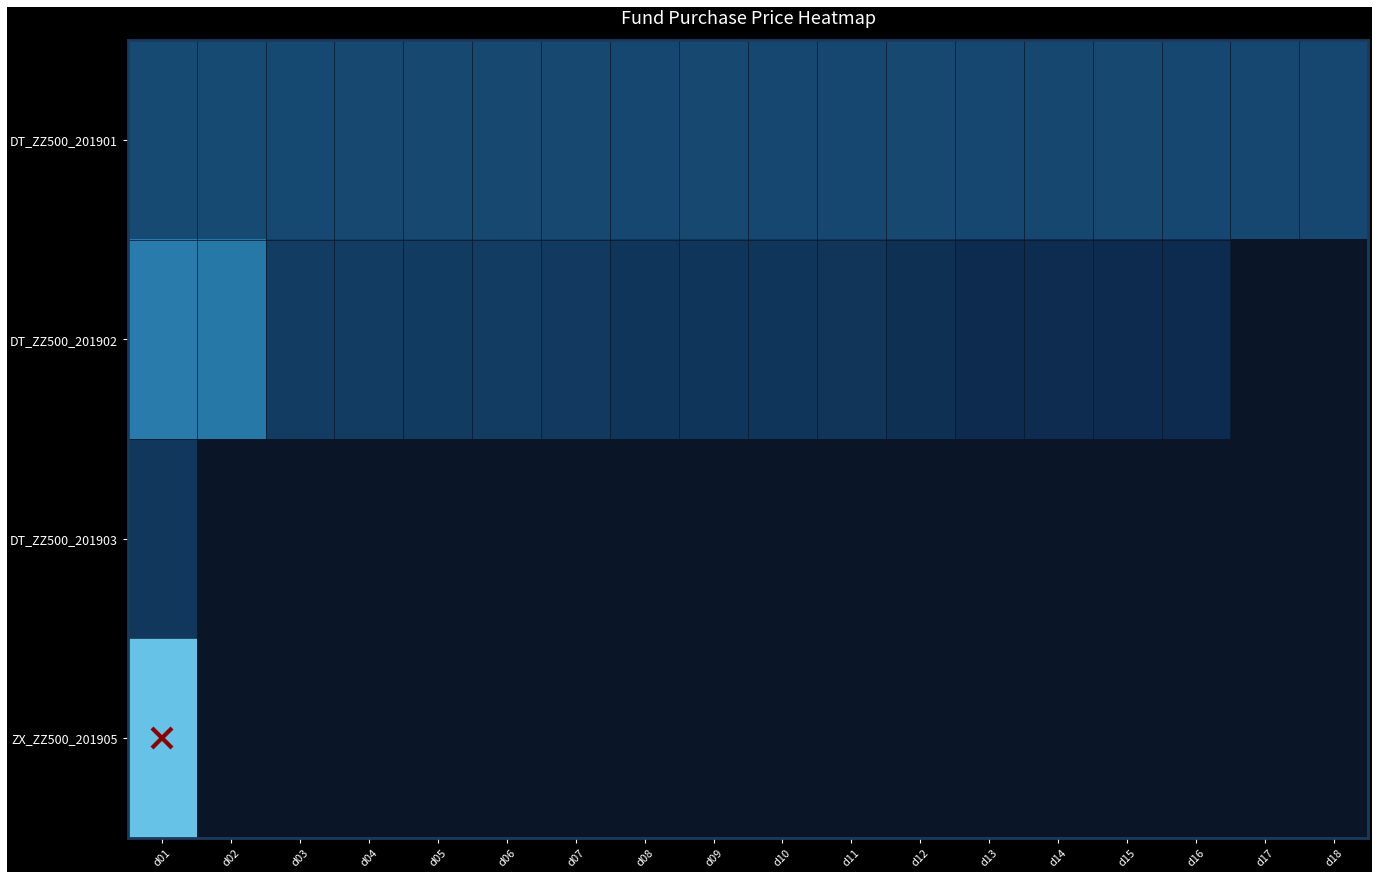

What is the maximum value for DT_ZZ500_201902?

358.8